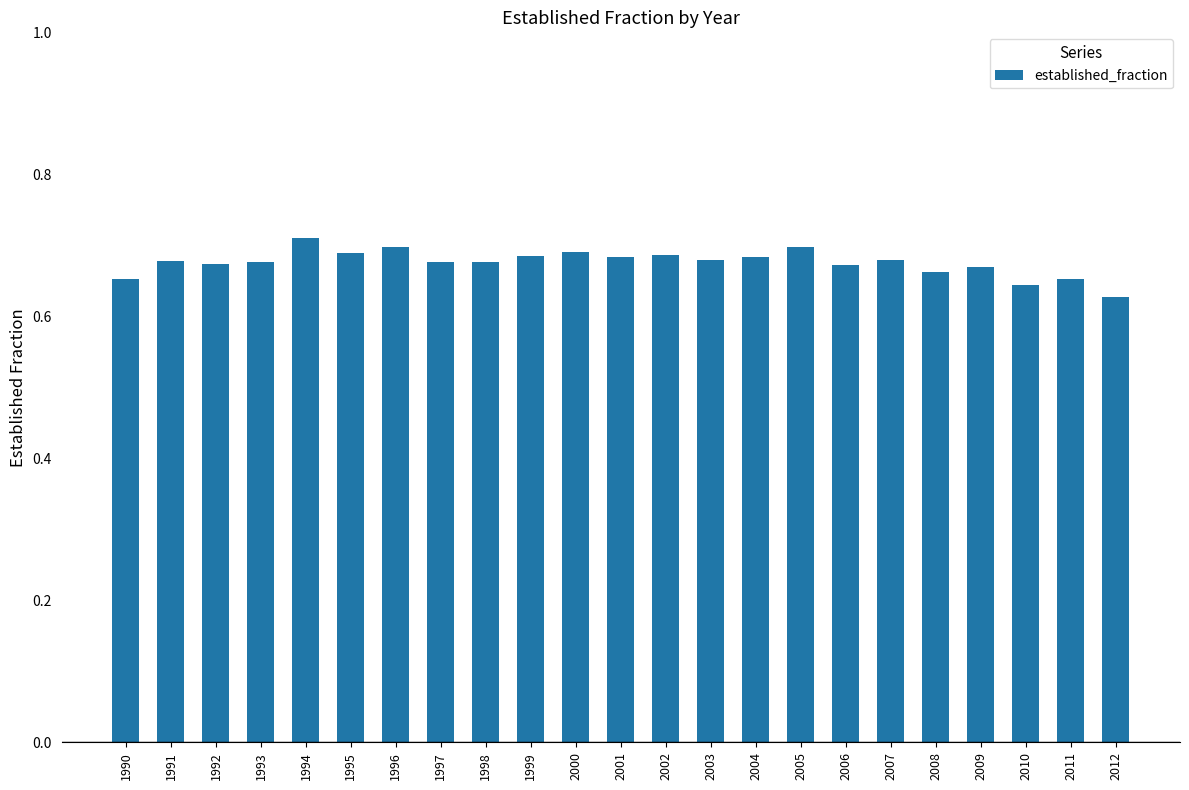

Which category has the lowest value across all series?

2012